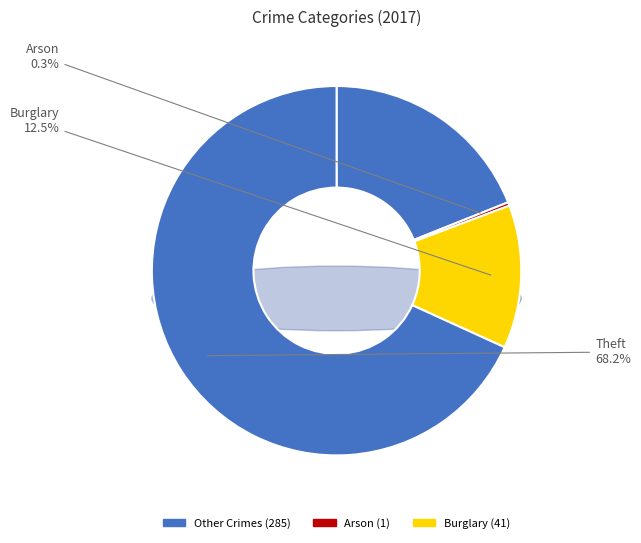

Is there a majority slice in this chart?

Yes